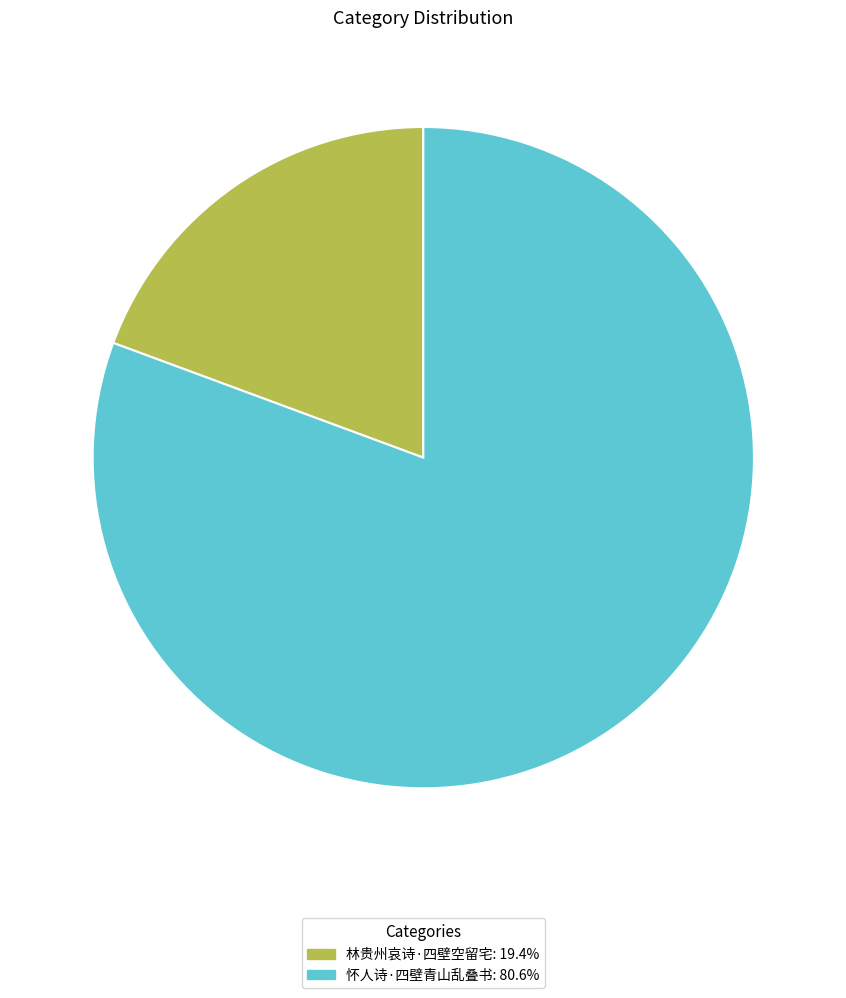

Does any single category account for the majority?

Yes